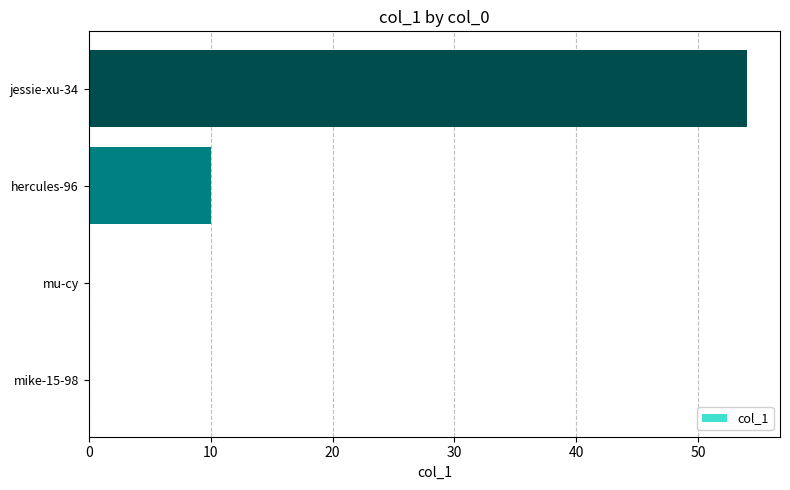

Count the number of categories in the chart.

4